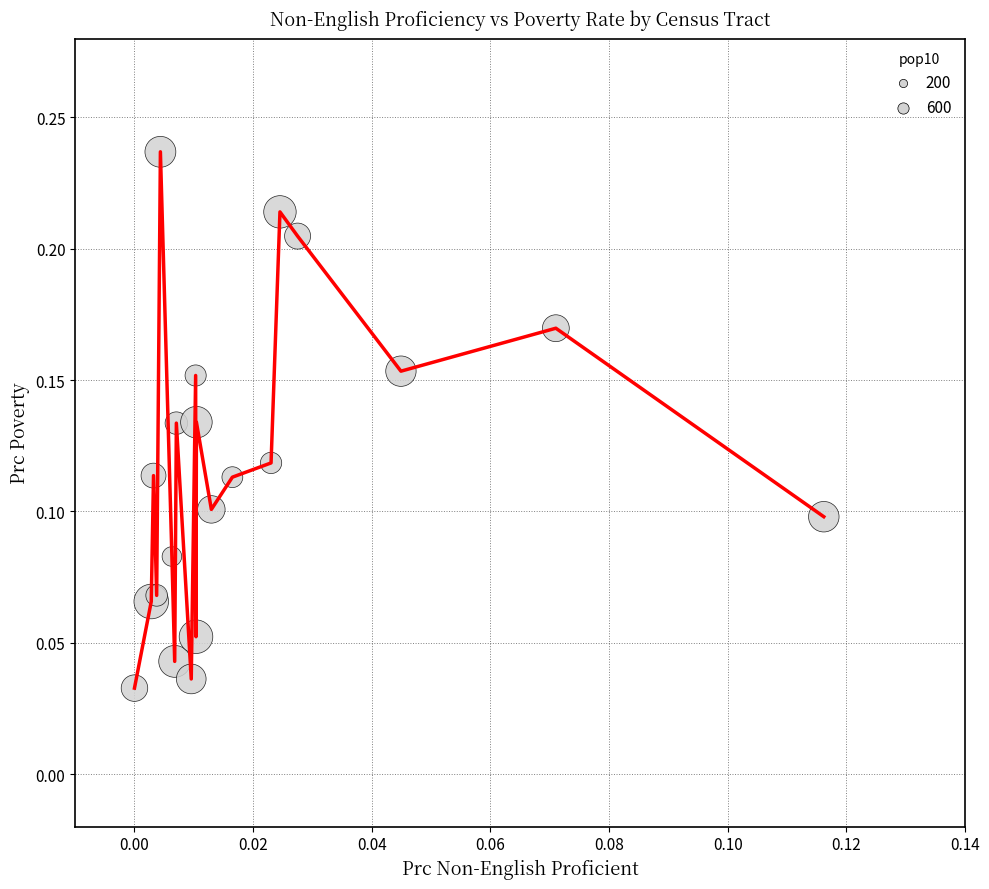

How many lines are shown in the chart?

1